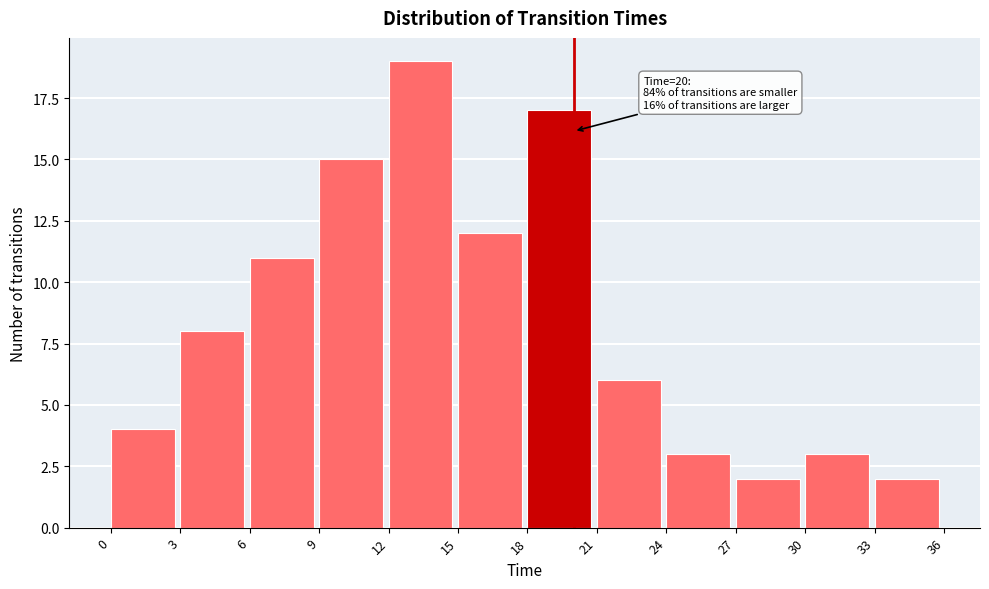

Which range on the x-axis has the tallest bar?

12 to 15